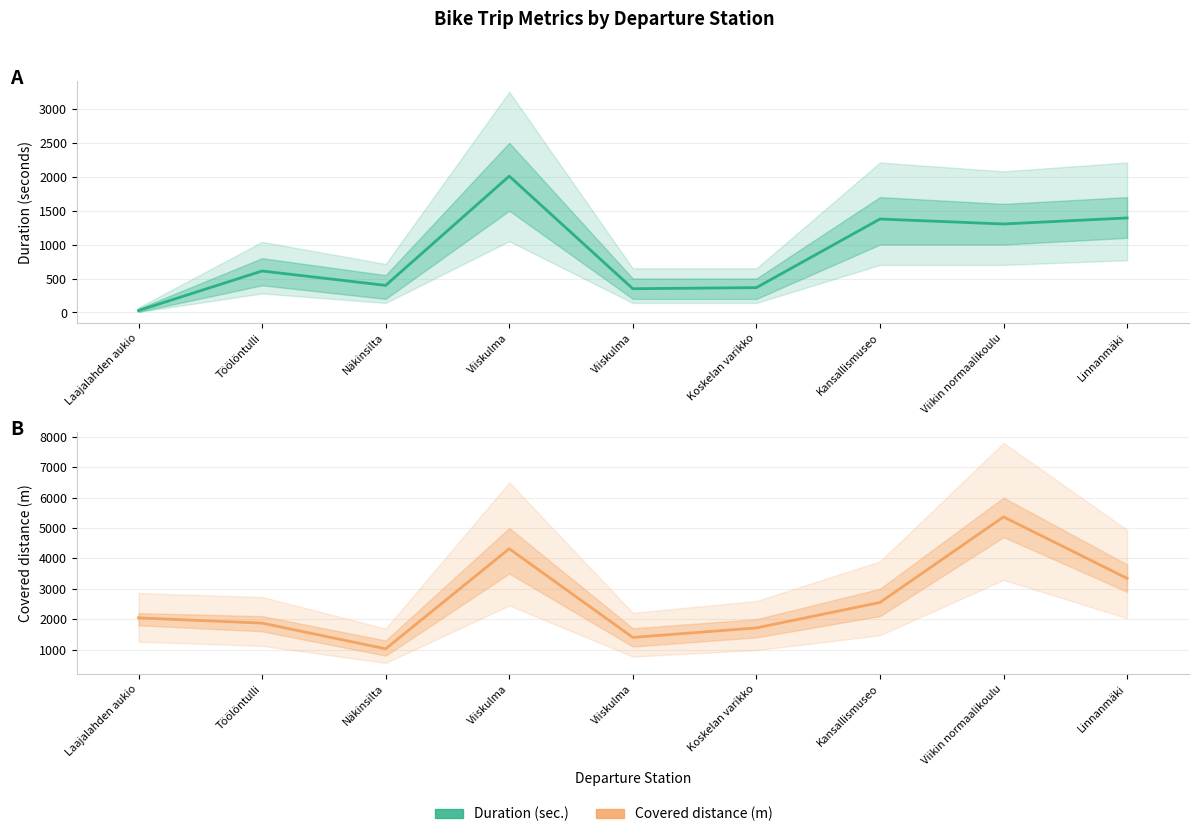

True or false: Duration (sec.) has a value of 1781 at Viikin normaalikoulu.

False